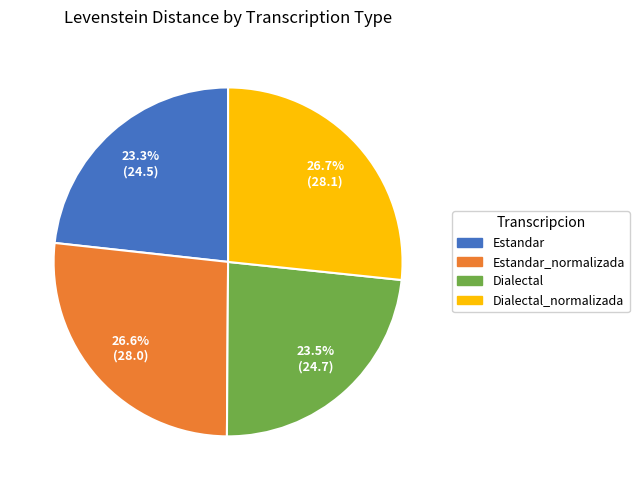

Approximately how many times larger is the value at Estandar compared to Estandar_normalizada?

0.9